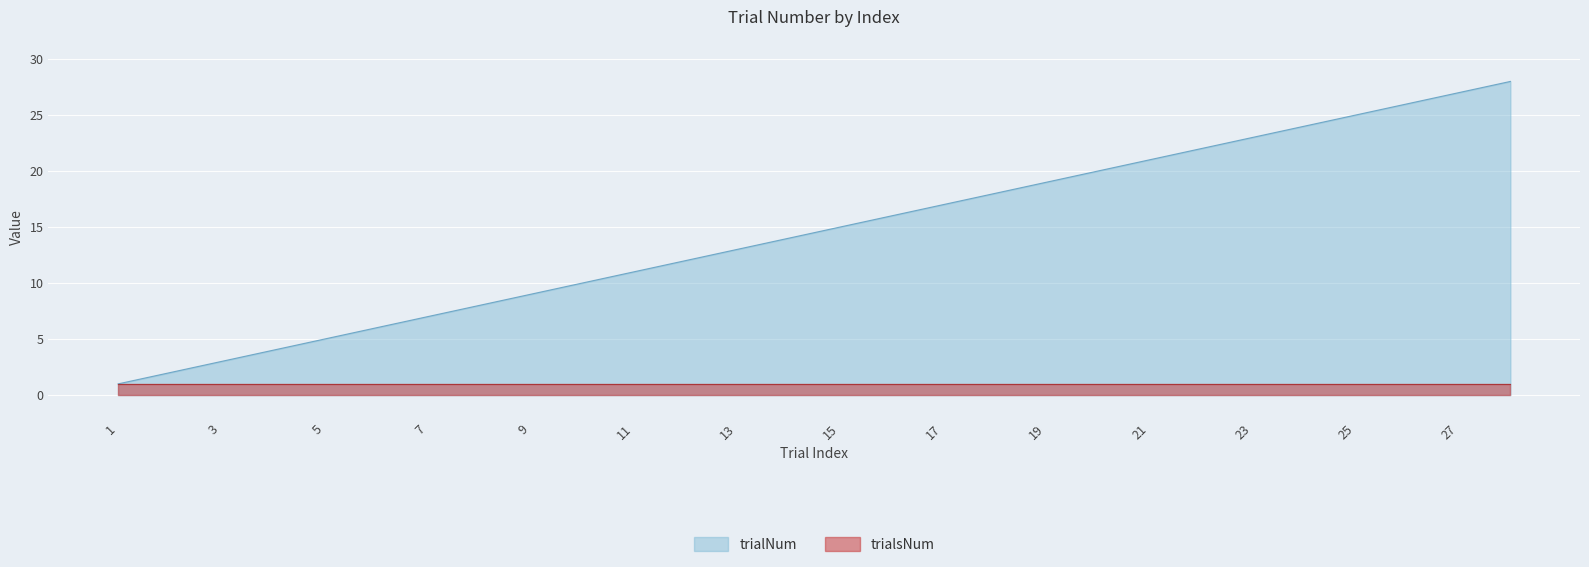

List the labels in order of value, smallest first.

1, 2, 3, 4, 5, 6, 7, 8, 9, 10, 11, 12, 13, 14, 15, 16, 17, 18, 19, 20, 21, 22, 23, 24, 25, 26, 27, 28